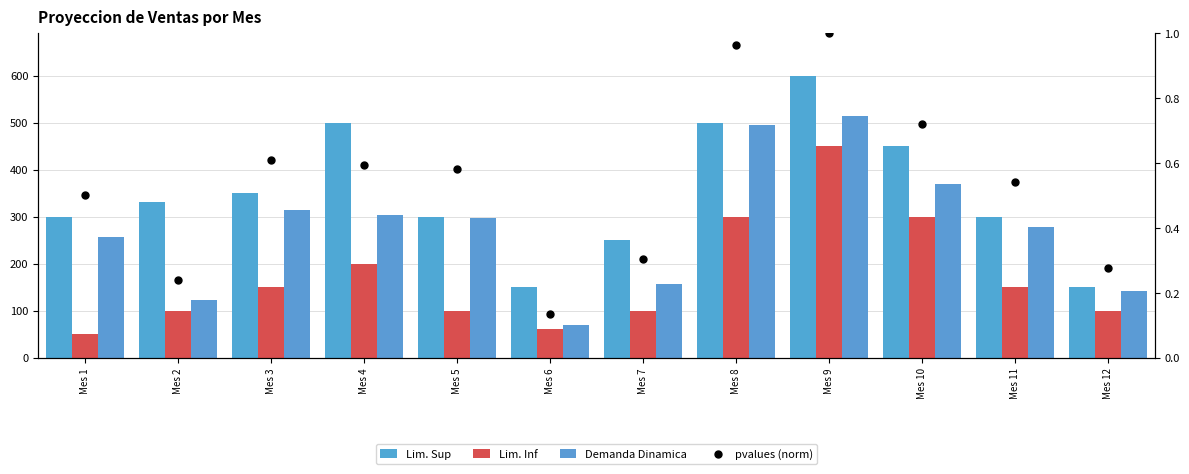

Which series has the largest total across all categories?

Lim. Sup